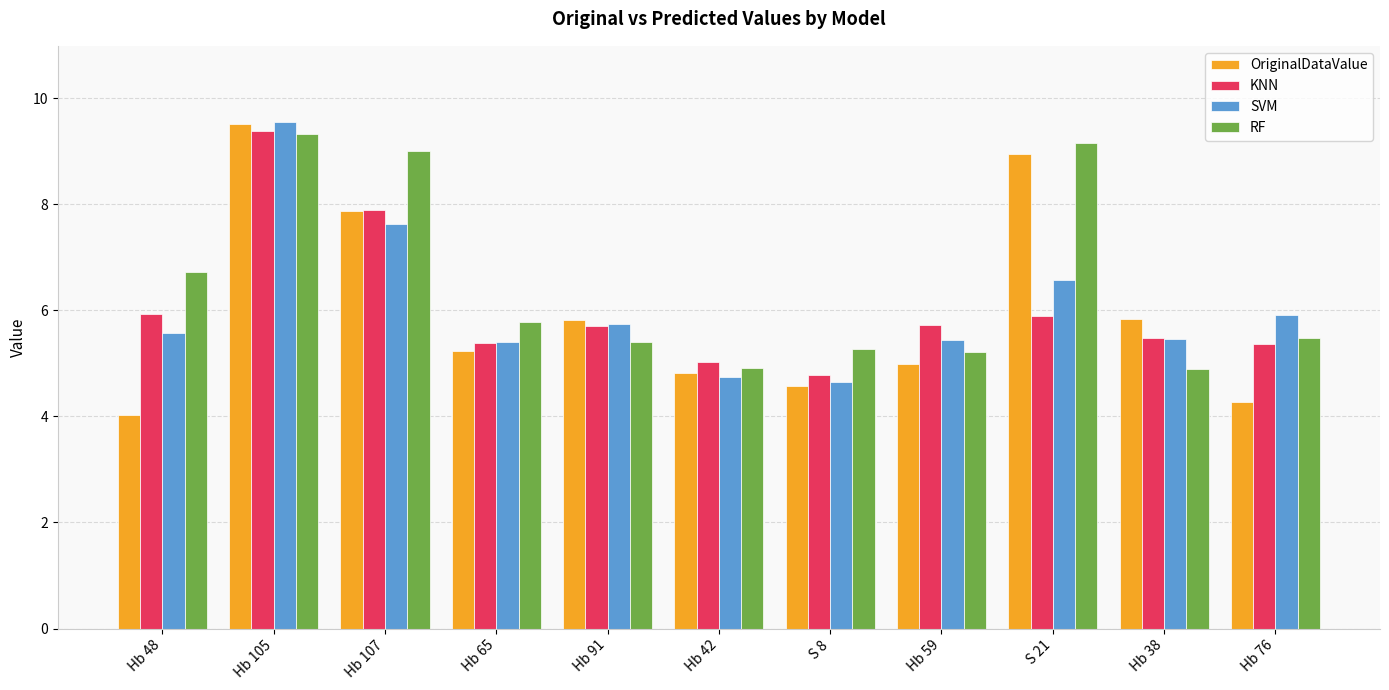

Which series has the largest total across all categories?

RF